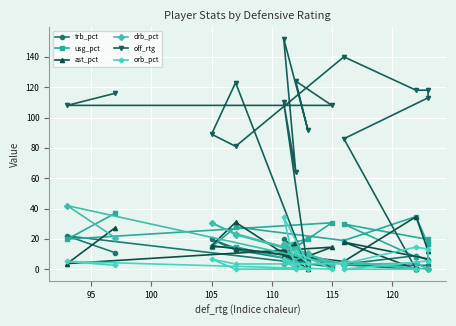

True or false: orb_pct and ast_pct intersect in this chart.

True